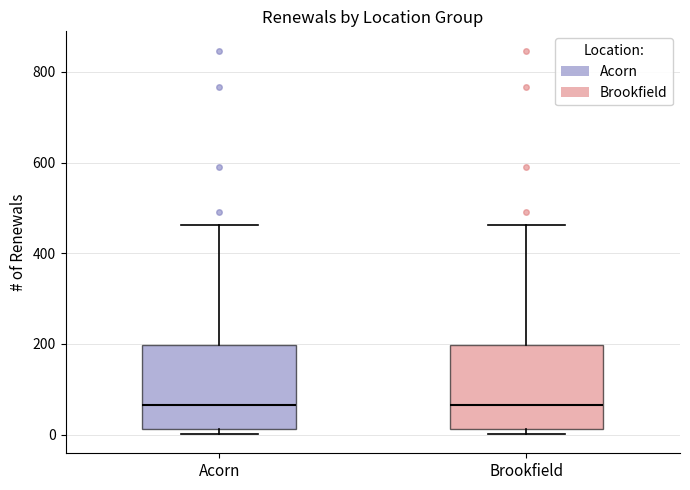

Reading left to right, transcribe this box plot: for each box, give where its median line is, the range the box spans, and where its two whiskers end, as read against the y-axis. The values are not printed on the chart, so give them approximately, as read against the axis.

Acorn: median 60, box 20 to 200, whiskers 0 to 460
Brookfield: median 60, box 20 to 200, whiskers 0 to 460